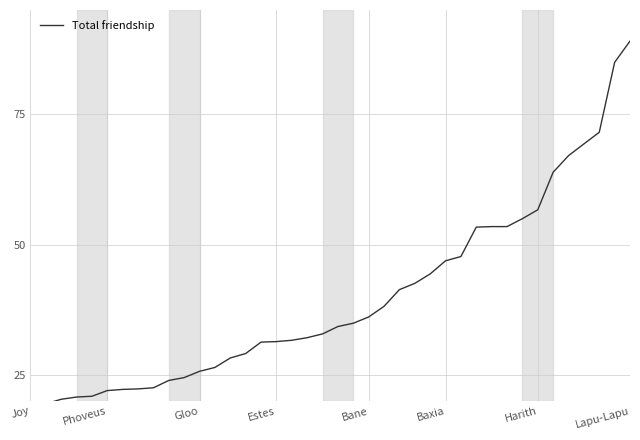

What is the maximum value shown in the chart?

89.0